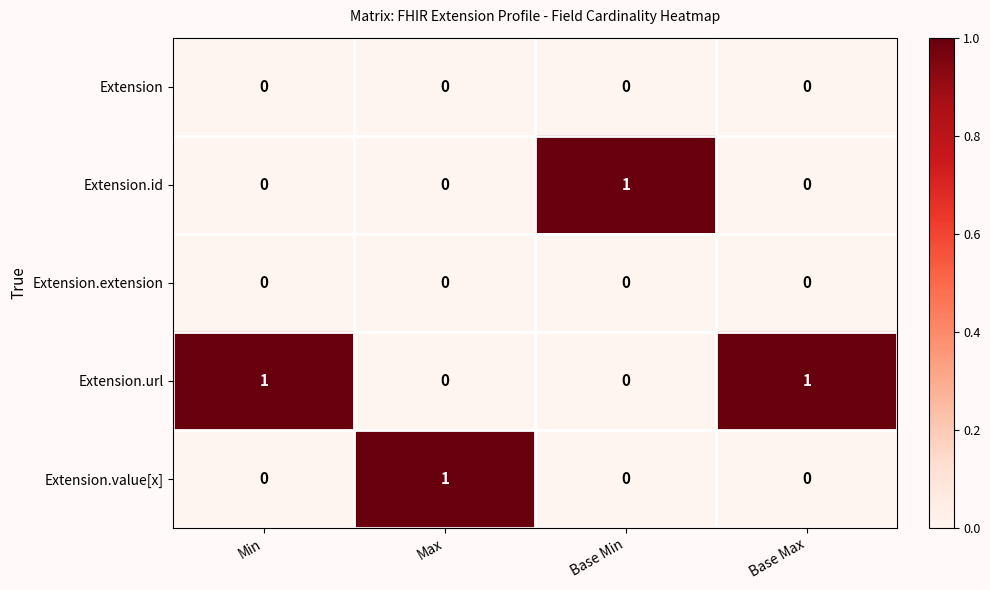

Is it true that Extension.id equals 0 at Min?

True